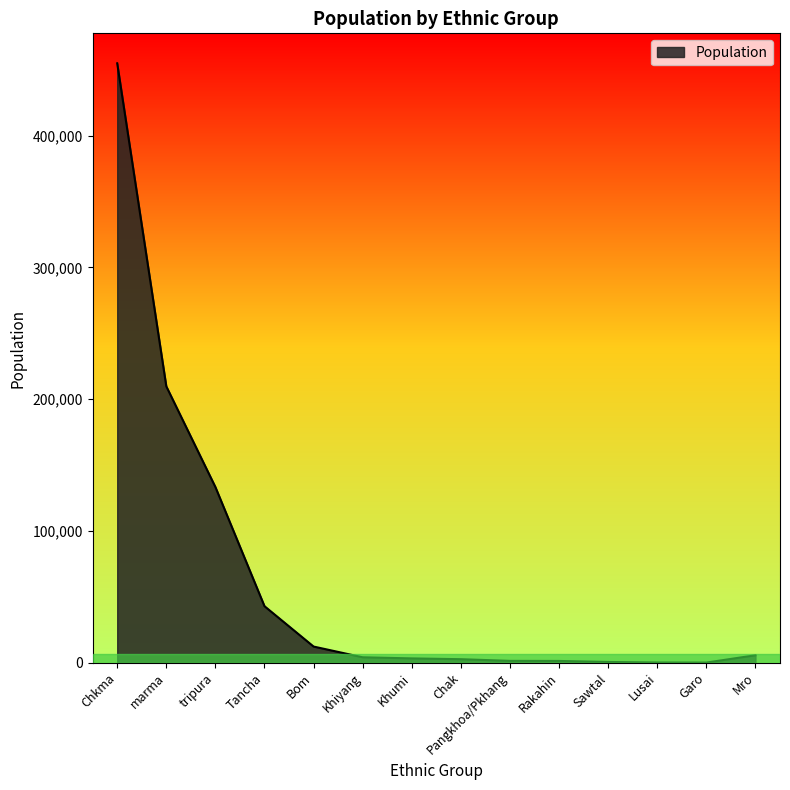

Where is the data nearest to the value 227539?

marma